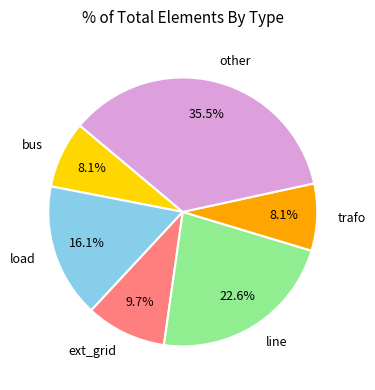

Is there any slice that represents more than half of the pie?

No